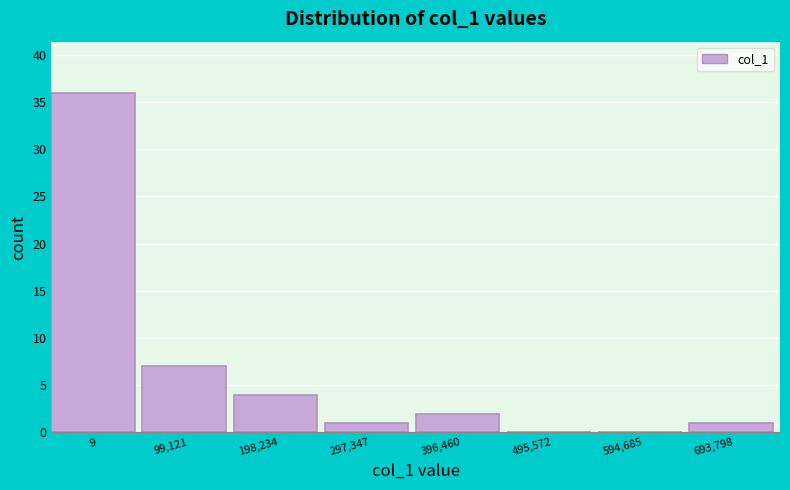

Reading left to right, transcribe all the data shown in this chart.

9=36	99,121=7	198,234=4	297,347=1	396,460=2	495,572=0	594,685=0	693,798=1